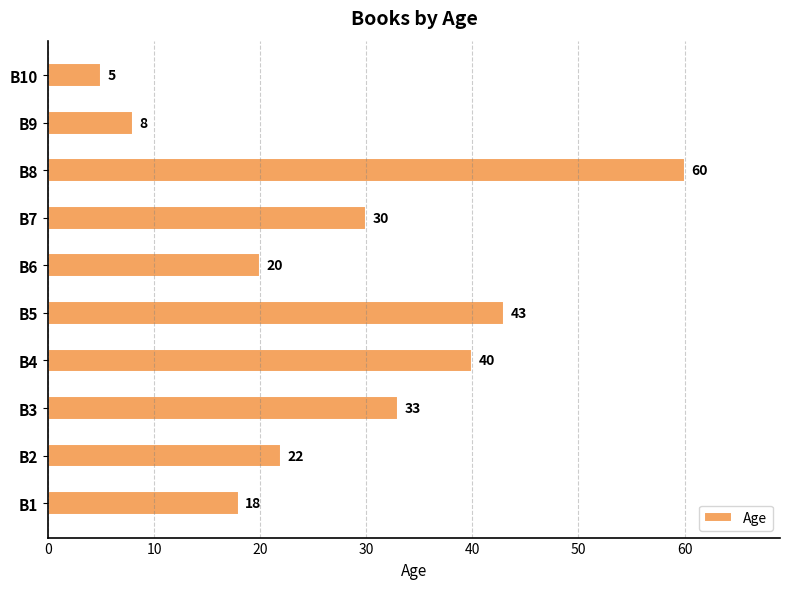

What is the ratio of the value at B3 to the value at B2?

1.5